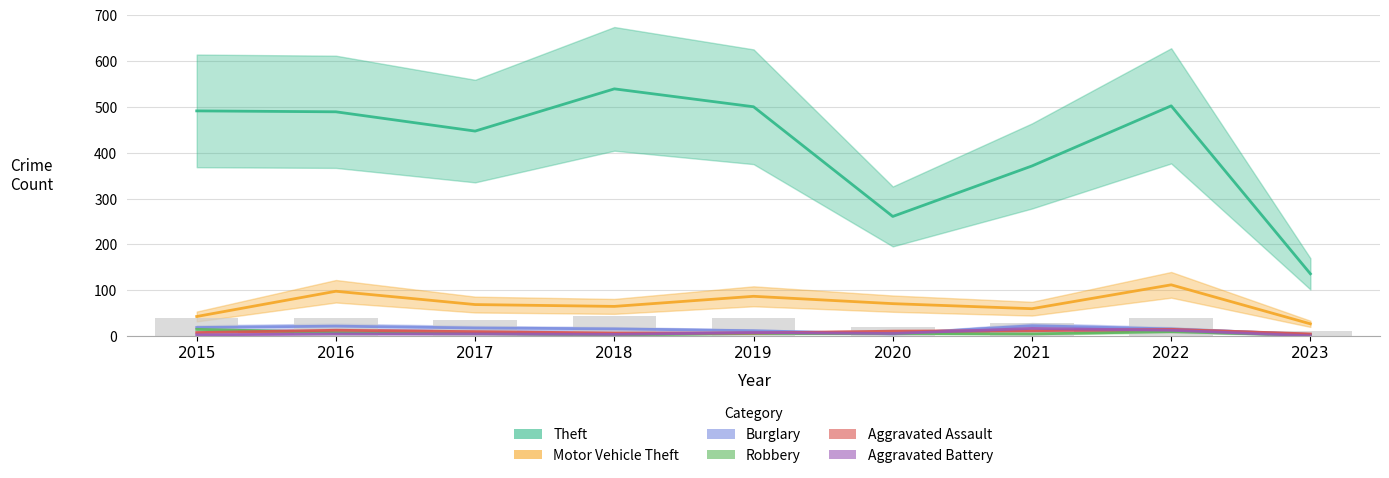

What is the difference between the Aggravated Battery values at 2015 and 2016?

2